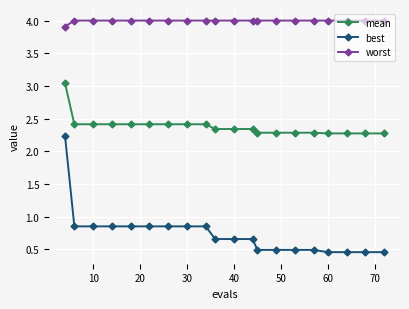

What is the sum of all mean values?

47.6